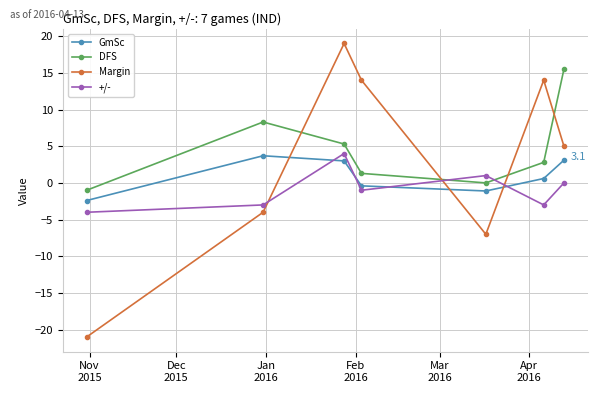

How many lines are shown in the chart?

4